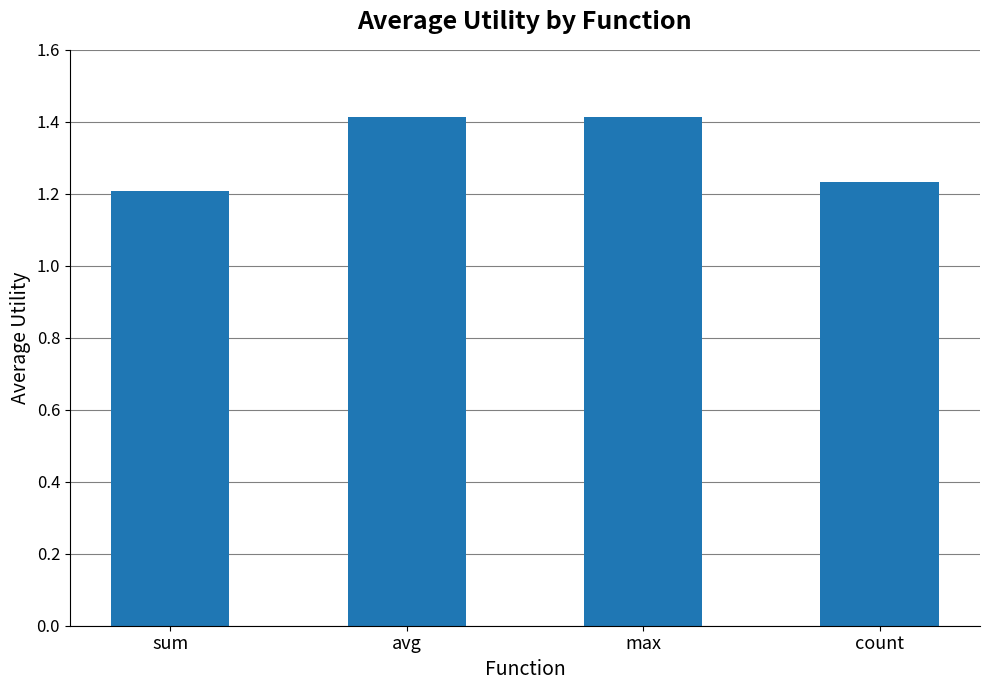

What is the label of the 4th bar from the right?

sum